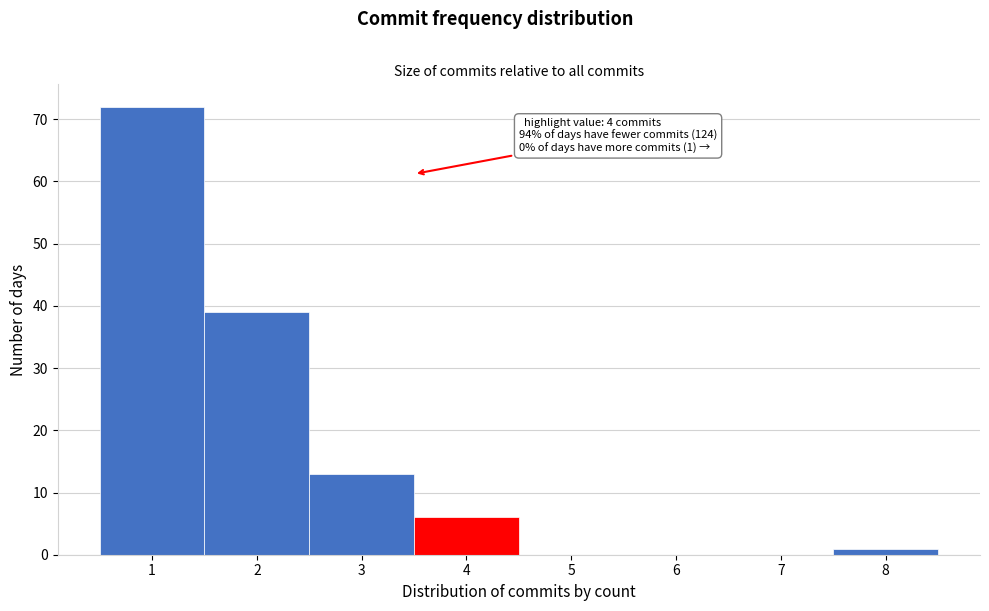

Reading left to right, what are all the values shown in this chart?

1=72	2=39	3=13	4=6	5=0	6=0	7=0	8=1